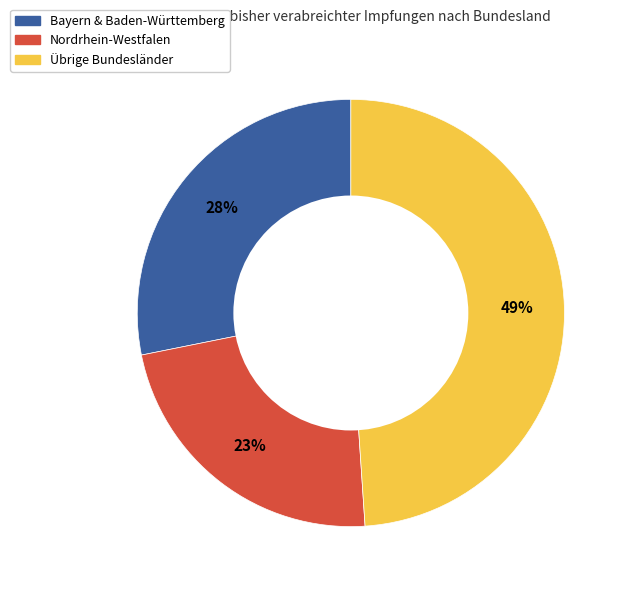

Which slice is the smallest?

Nordrhein-Westfalen